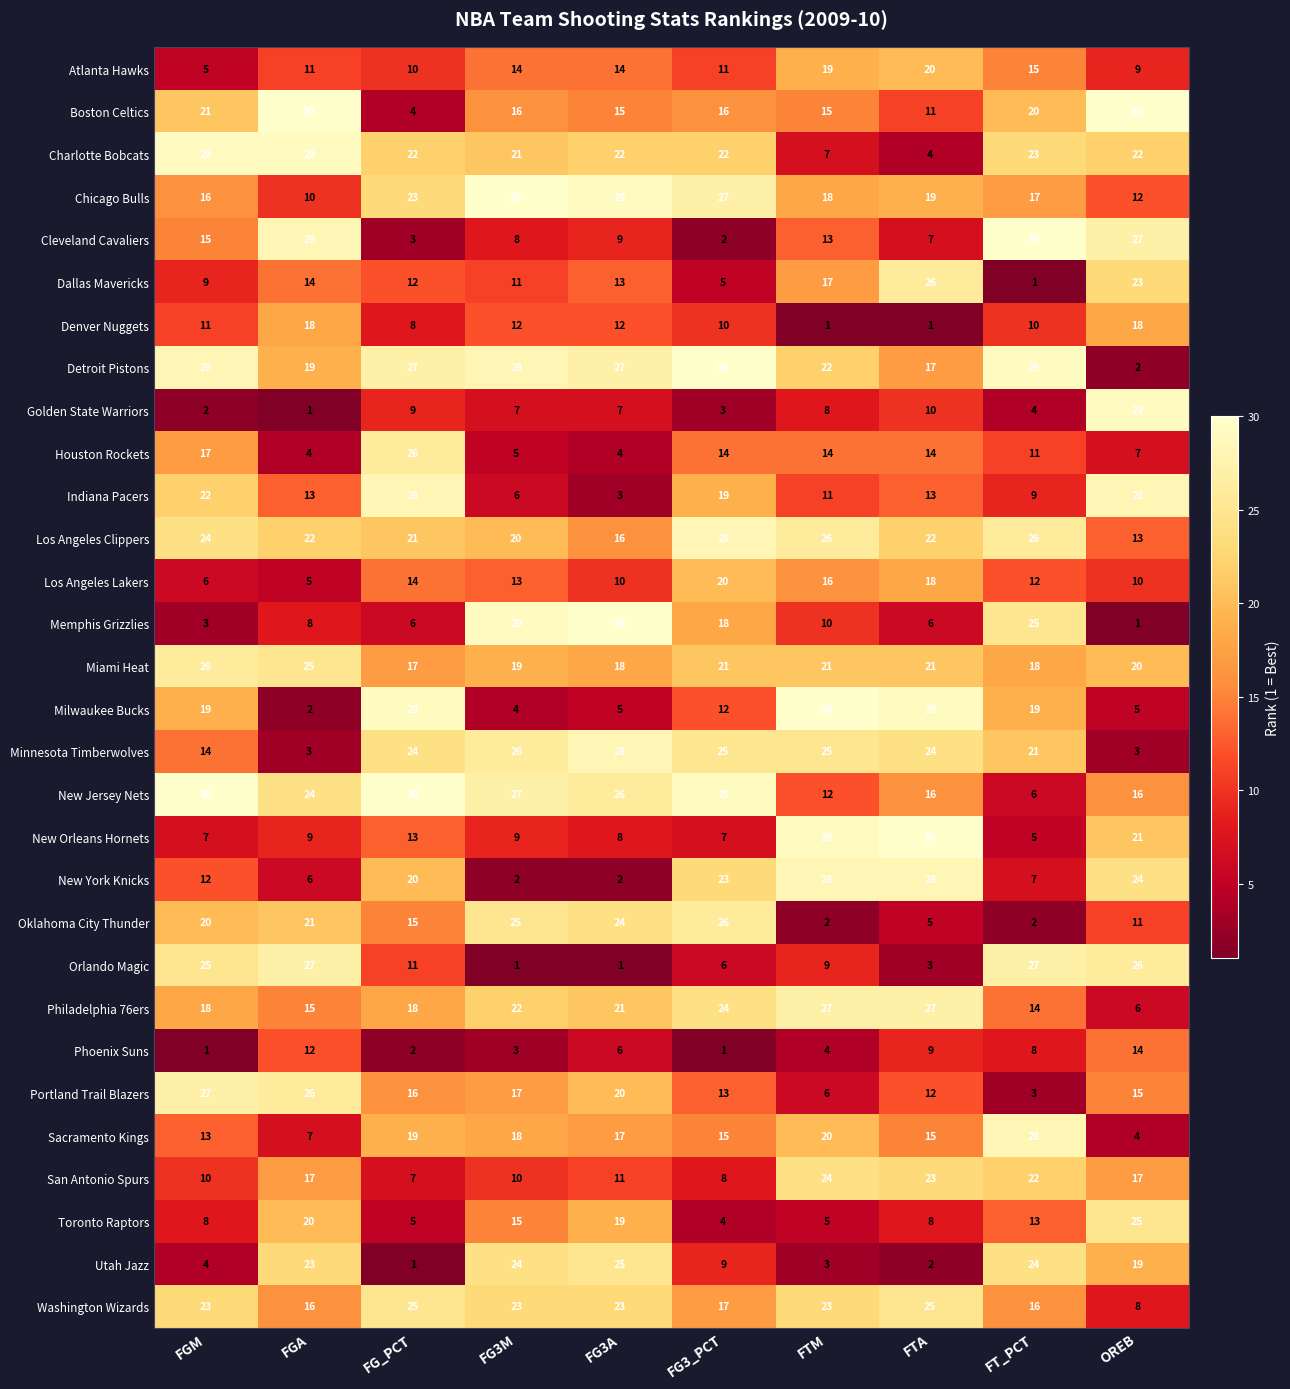

Which series has the largest range (max minus min)?

Memphis Grizzlies